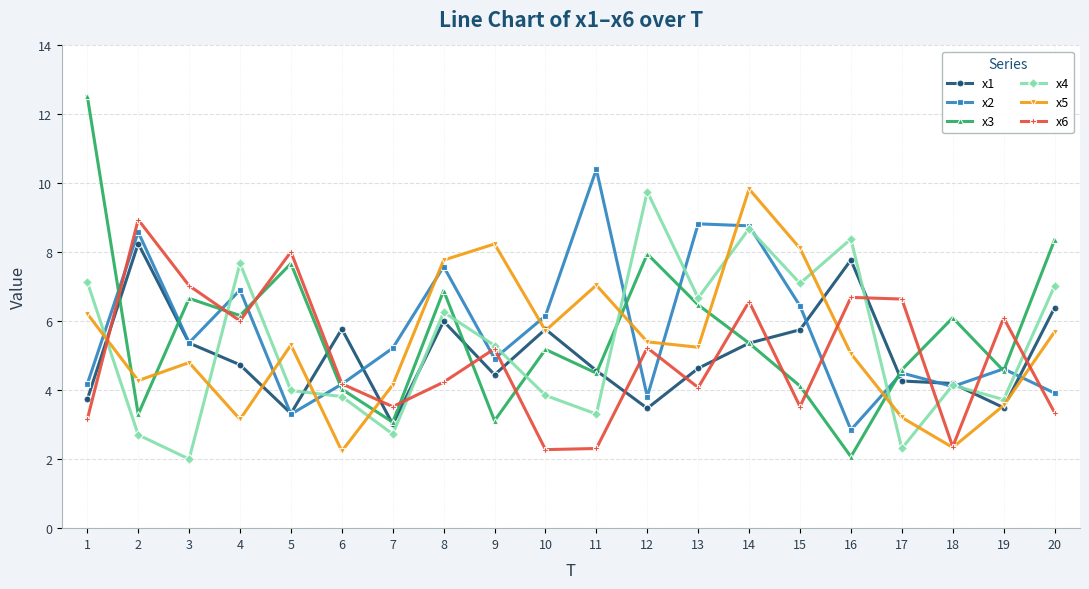

How many interior local peaks does the x3 series have?

6